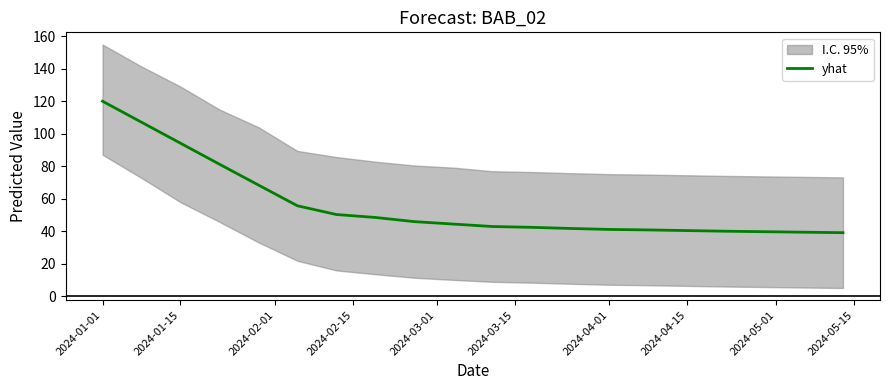

True or false: the data has more than 1 interior local peaks.

False